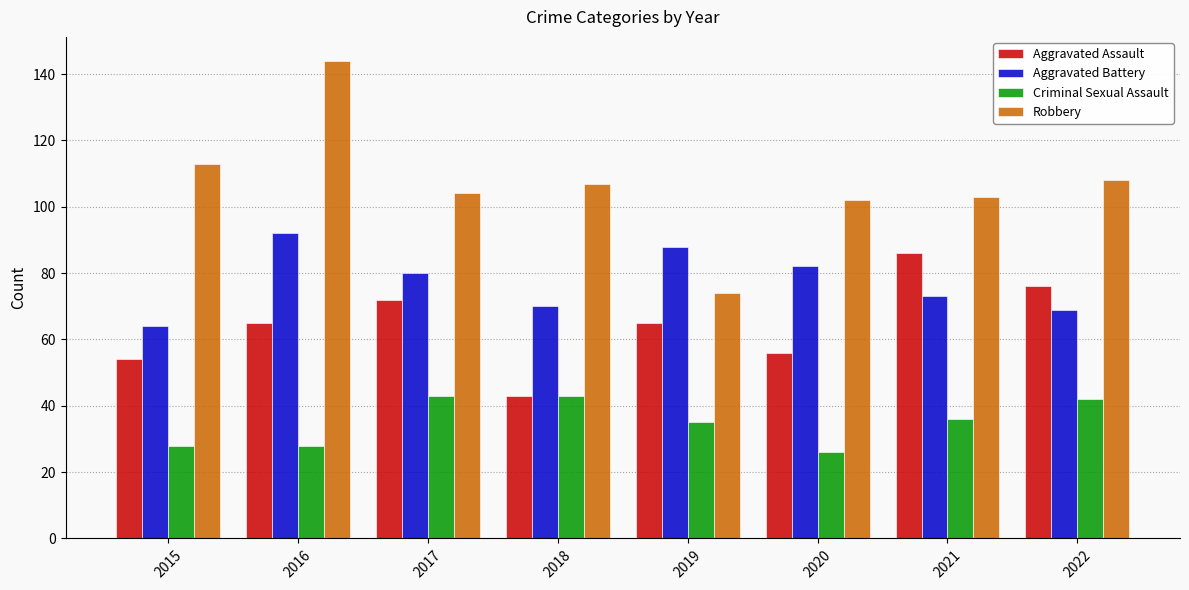

Is it true that Aggravated Assault equals 72 at 2017?

True